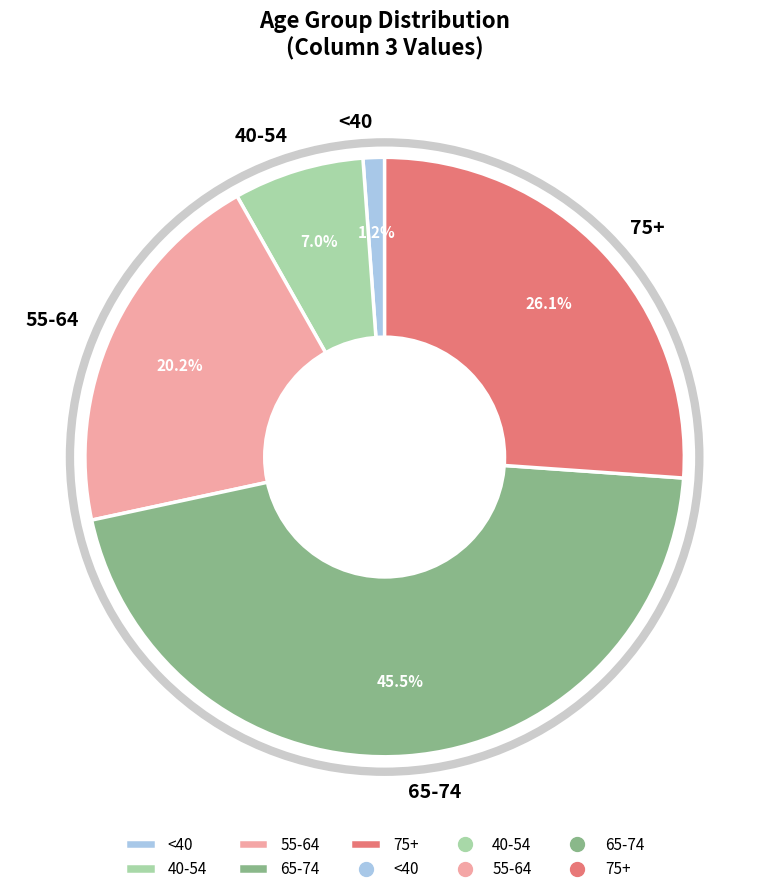

Is there any slice that represents more than half of the pie?

No